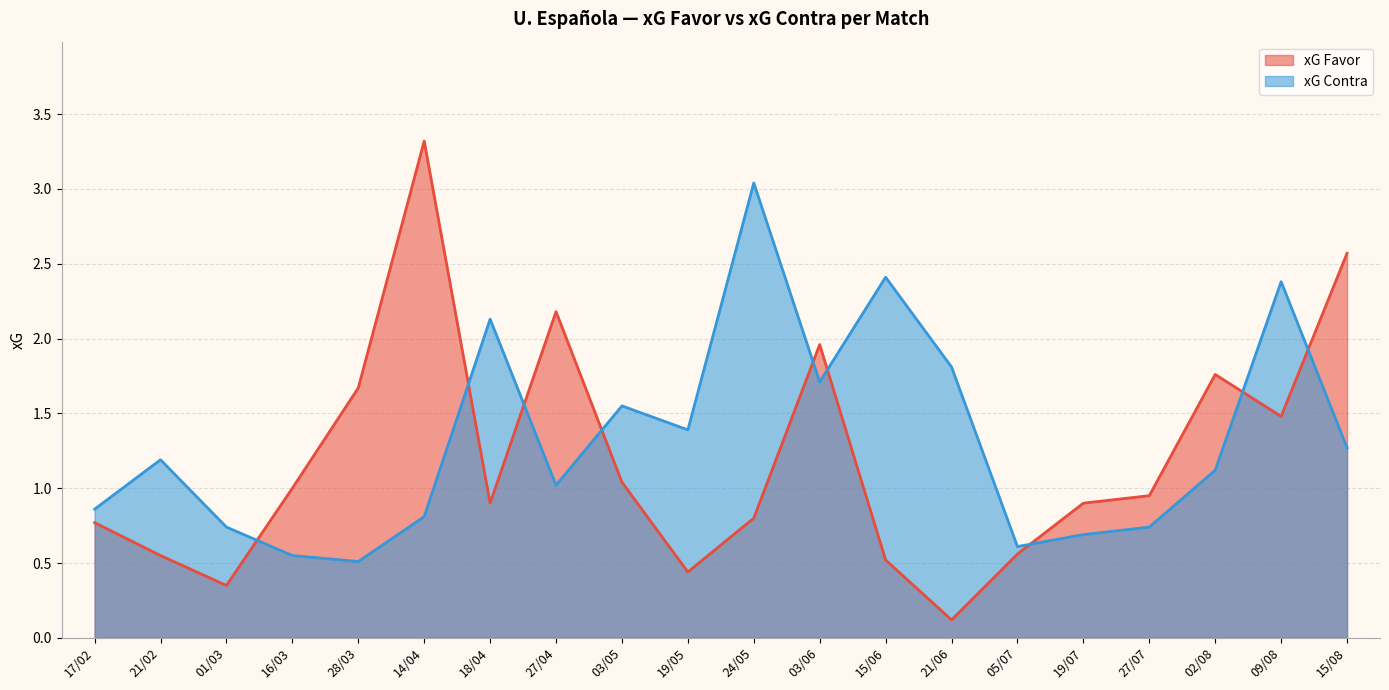

The value of xG Favor at 19/05 is 0.4. True or false?

True